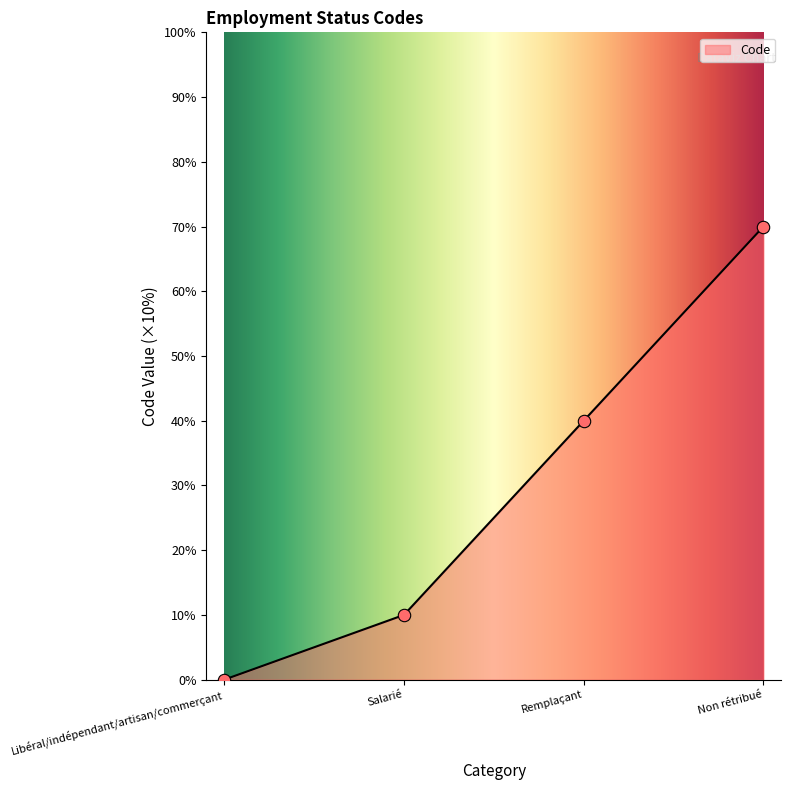

What is the change in value from Remplaçant to Non rétribué?

+3